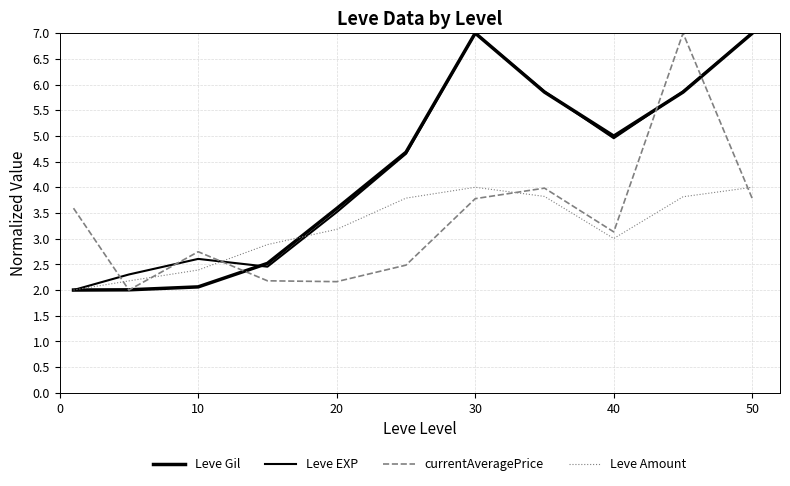

How many times do Leve EXP and Leve Amount cross each other?

2